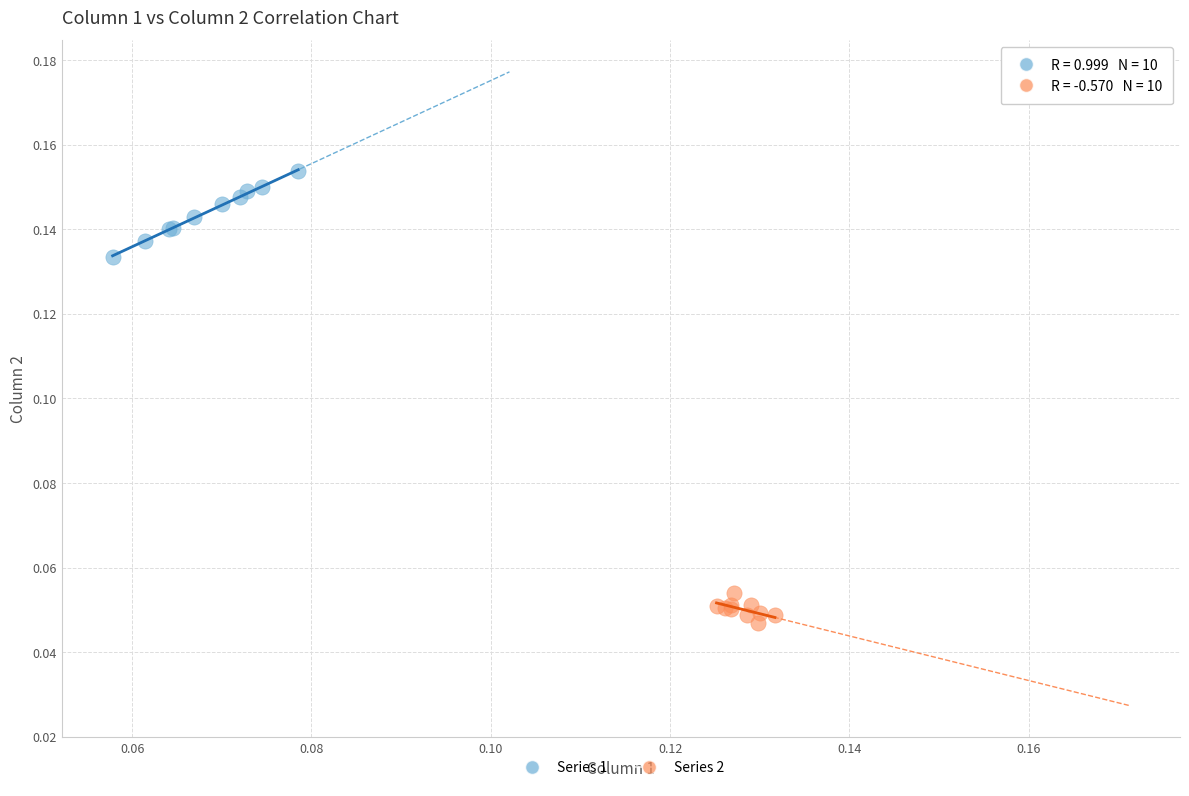

Which series contains the lowest Y value?

Series 2